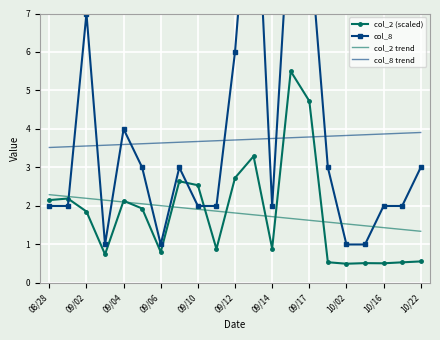

Which category has the lowest value in the col_8 trend series?

08/28